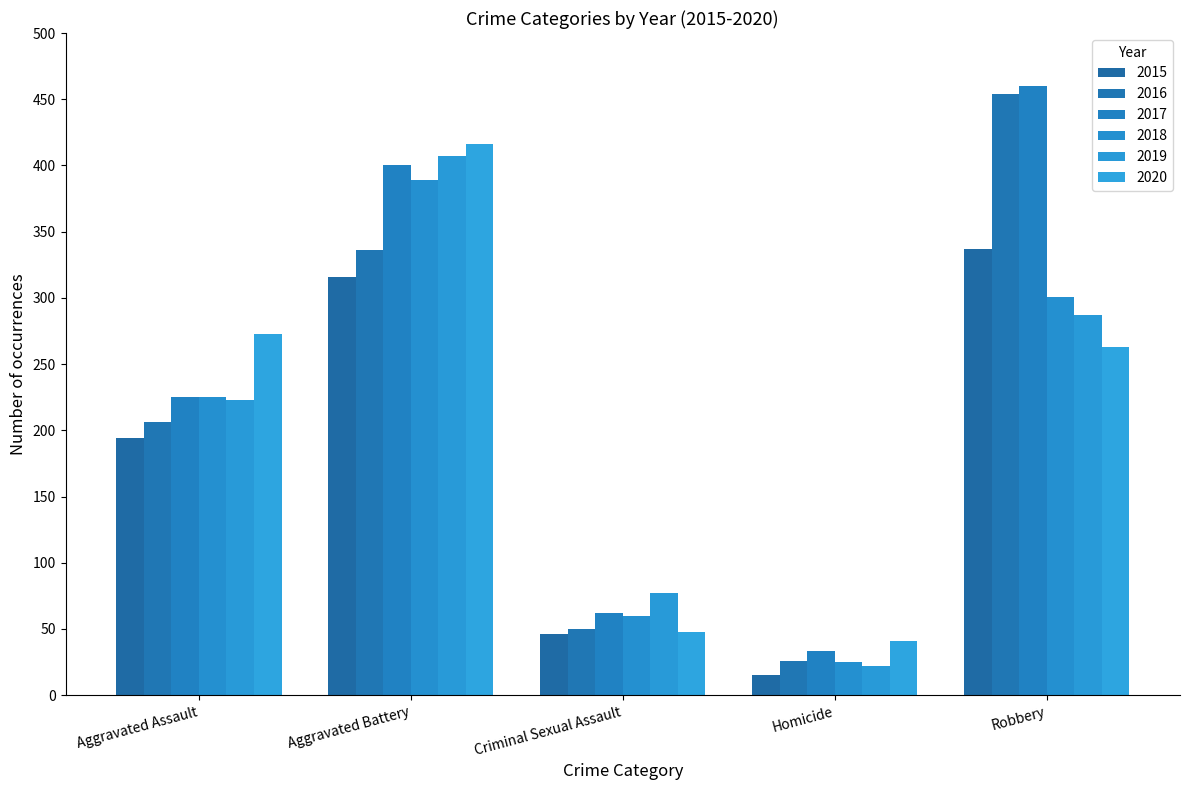

Is the value of 2017 at Robbery greater than the value of 2019 at Aggravated Assault?

Yes